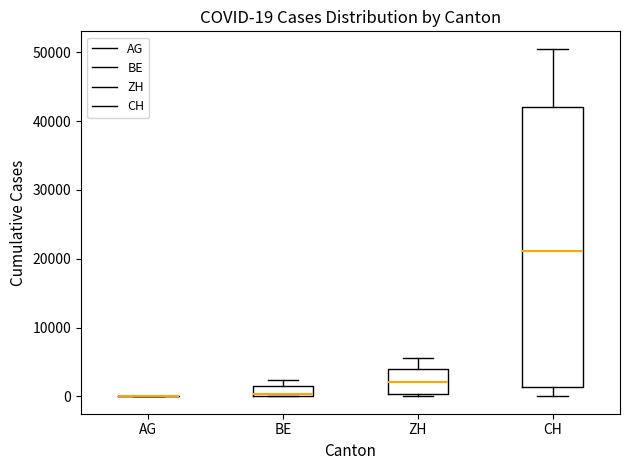

Which box is the tallest, from its lower edge to its upper edge?

CH